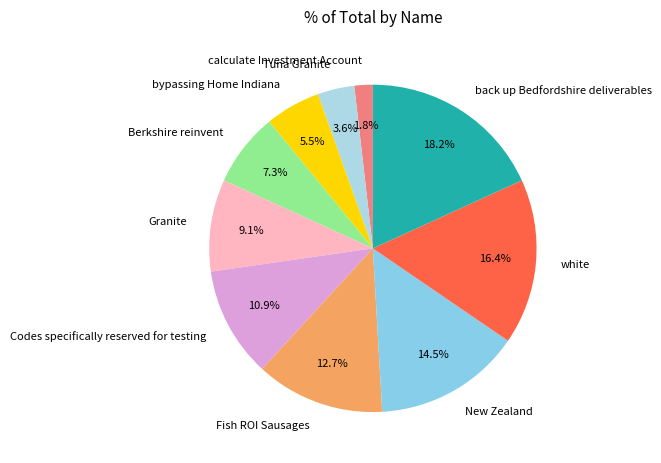

Is the sum of bypassing Home Indiana and calculate Investment Account greater than half?

No